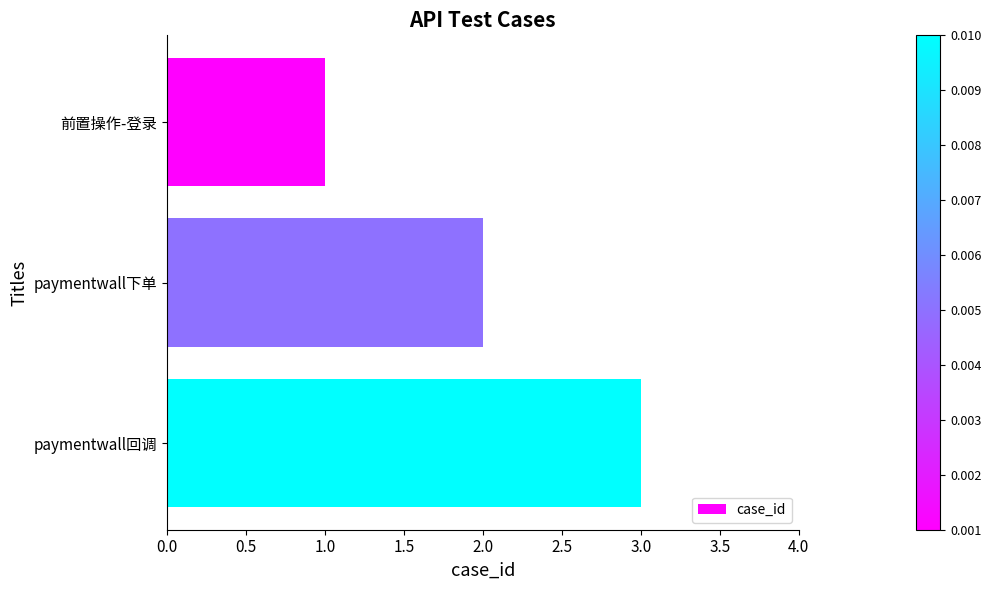

What is the label of the 3rd bar from the bottom?

前置操作-登录